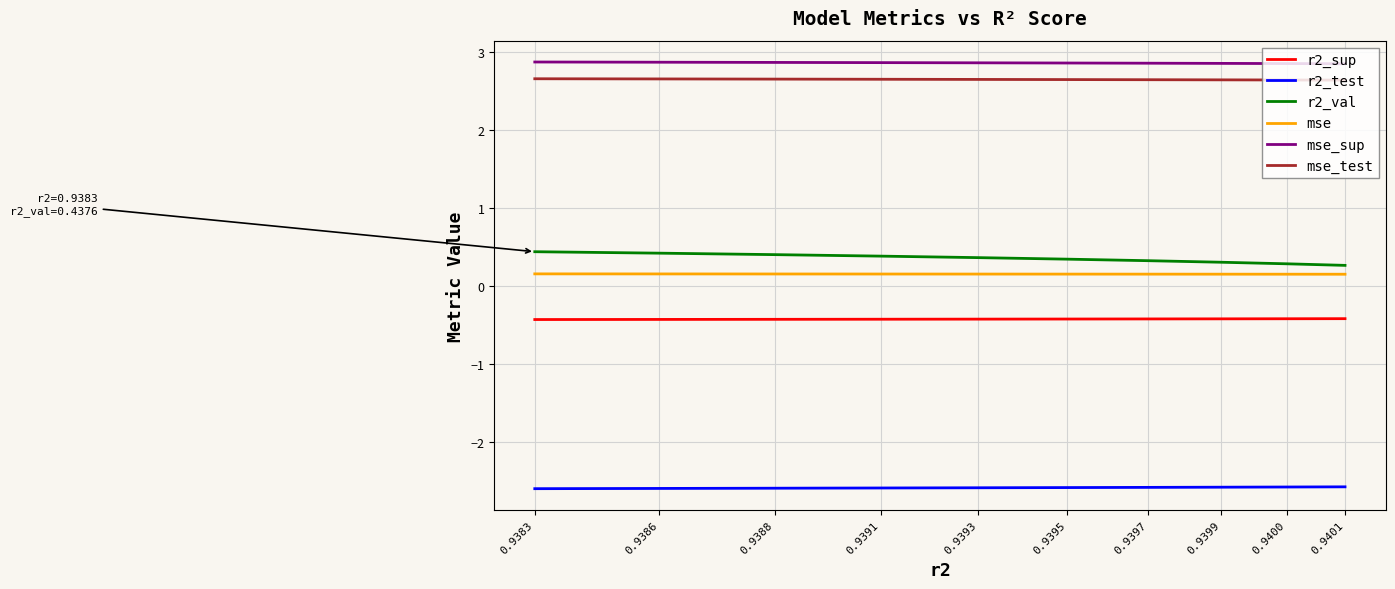

Which series has the largest range (max minus min)?

r2_val